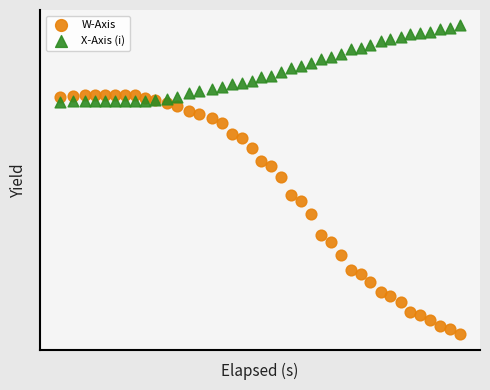

What are all the series names shown in the legend?

W-Axis, X-Axis (i)